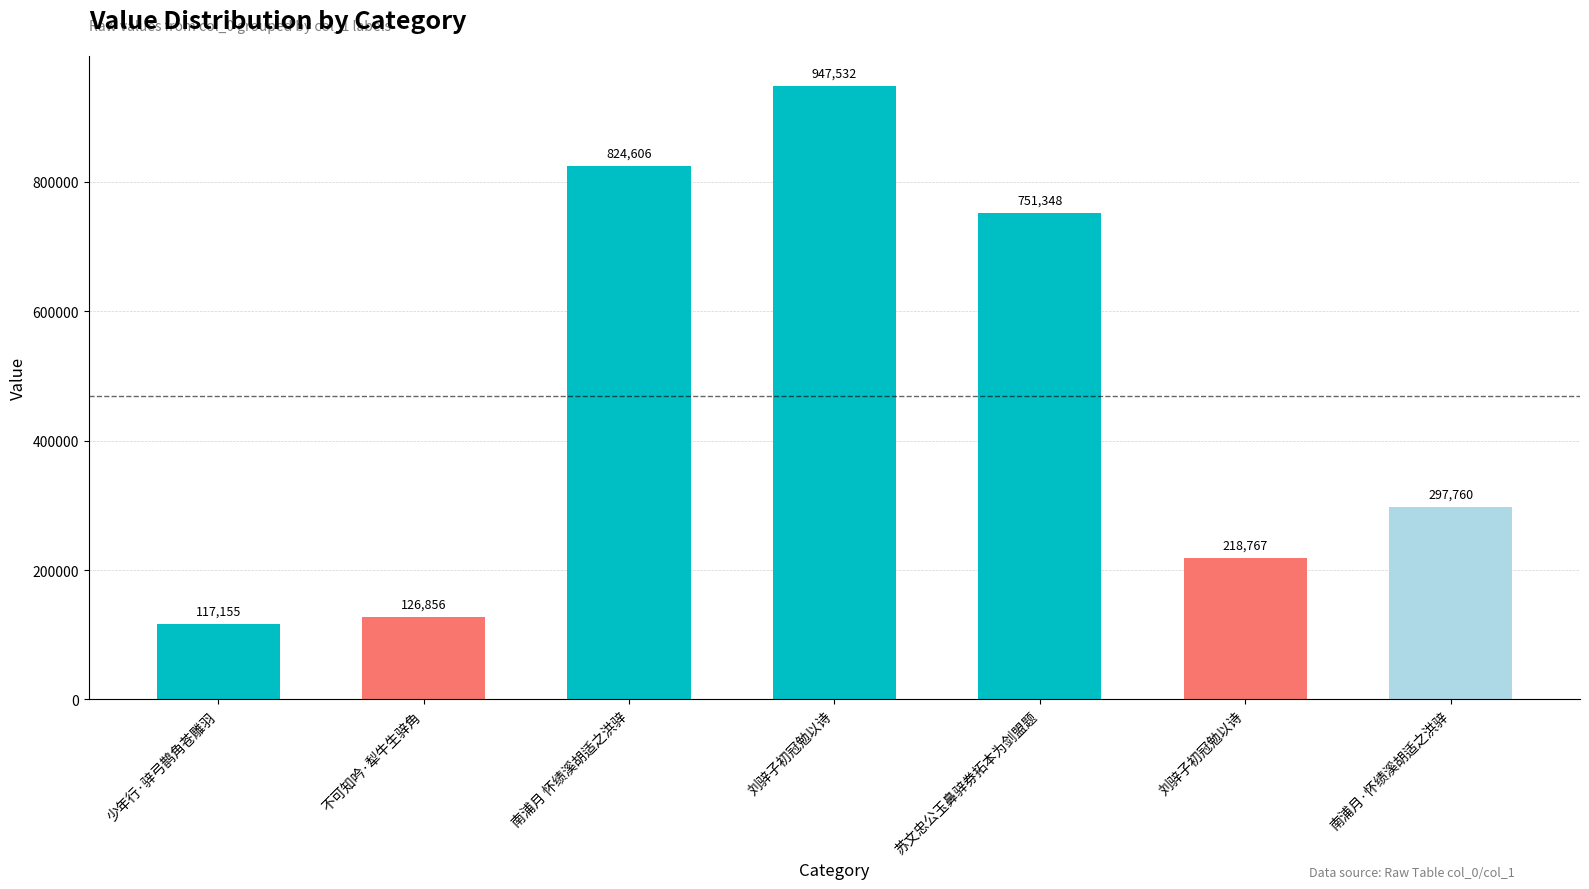

At which label does the data first exceed 297760?

南浦月 怀绩溪胡适之洪骍